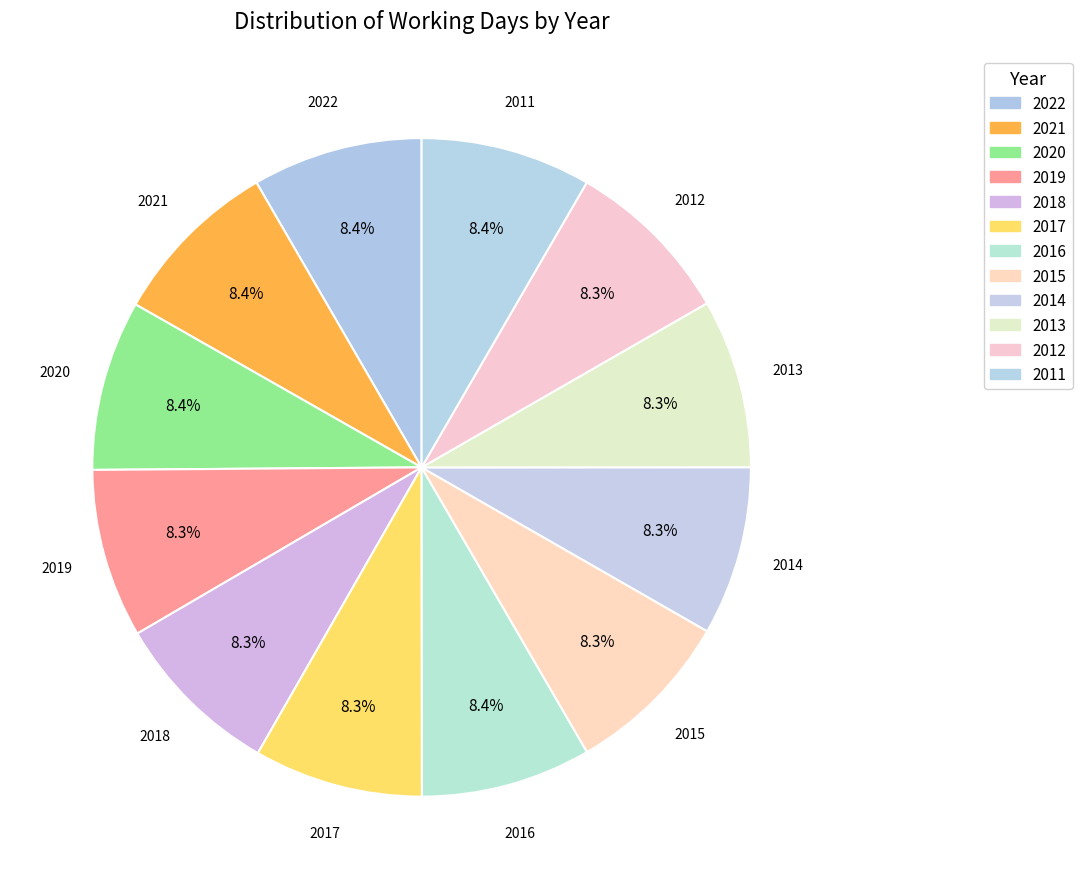

Is there a majority slice in this chart?

No